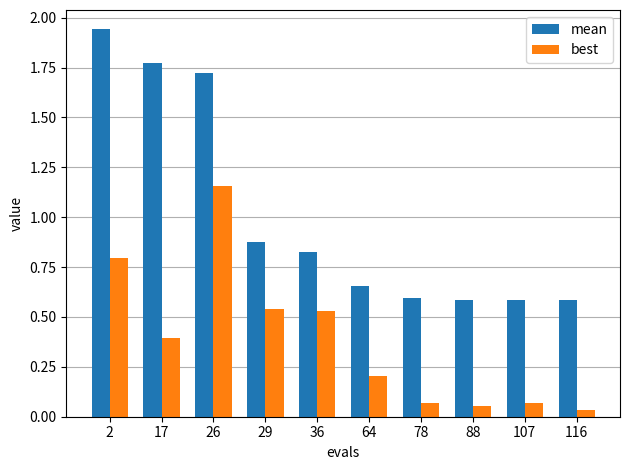

What is the difference between the maximum and minimum values in the mean series?

1.4